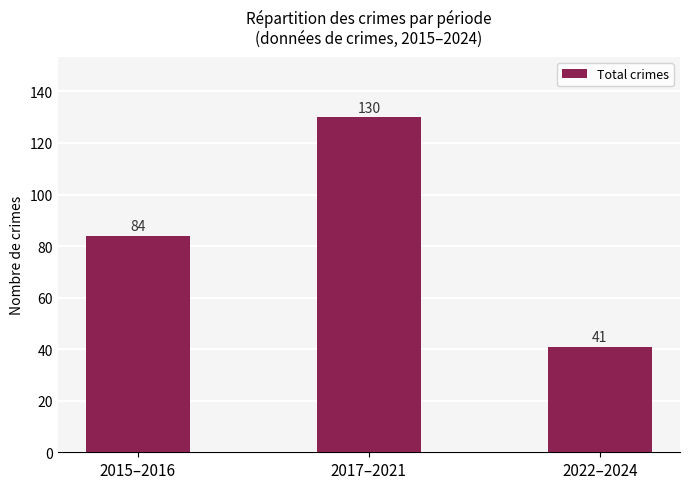

Which has a higher value, 2015–2016 or 2017–2021?

2017–2021